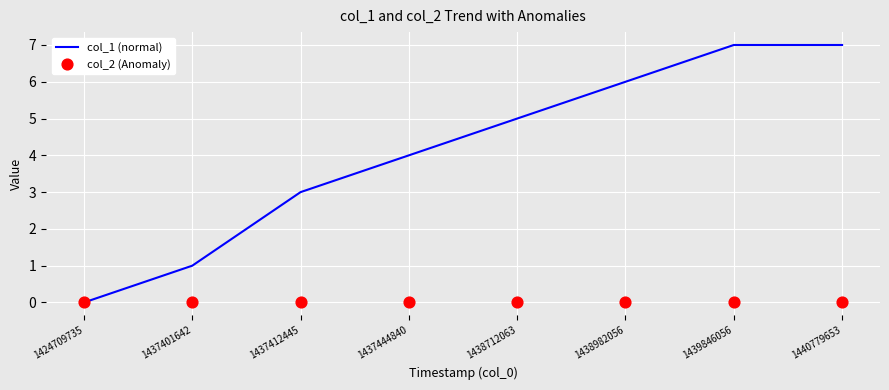

Which series contains the highest Y value?

col_1 (normal)